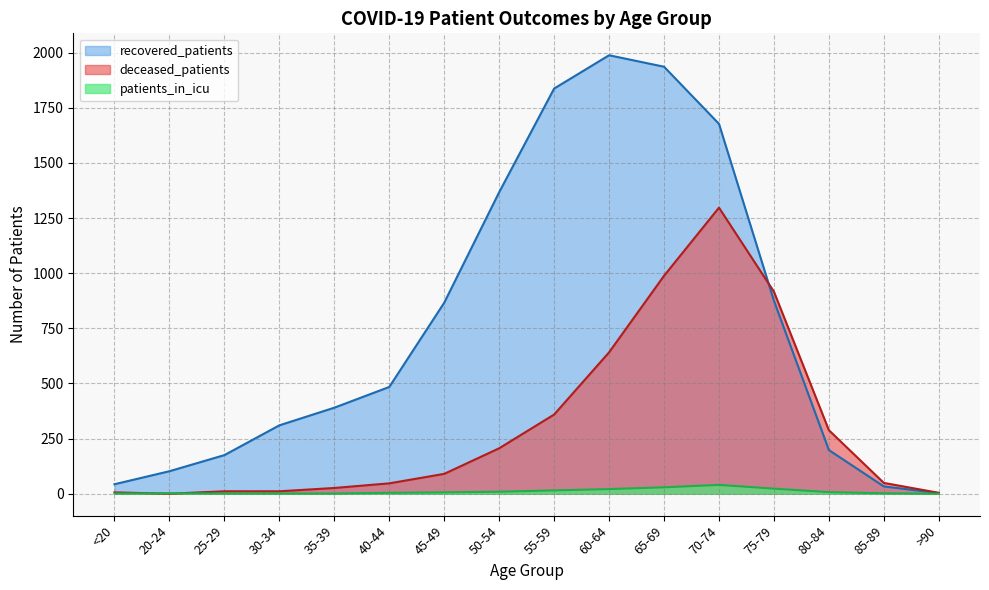

The patients_in_icu series shows 0 at 25-29. True or false?

False